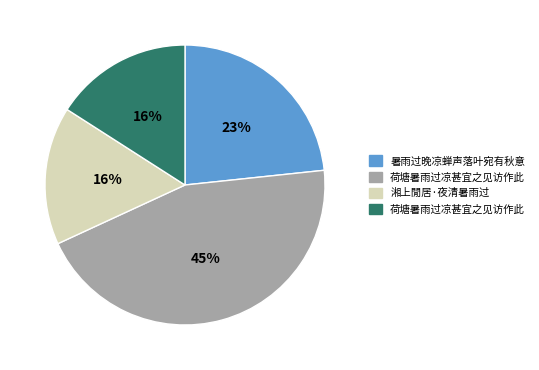

To the nearest percent, what is the difference between the largest and smallest slice percentages?

29%